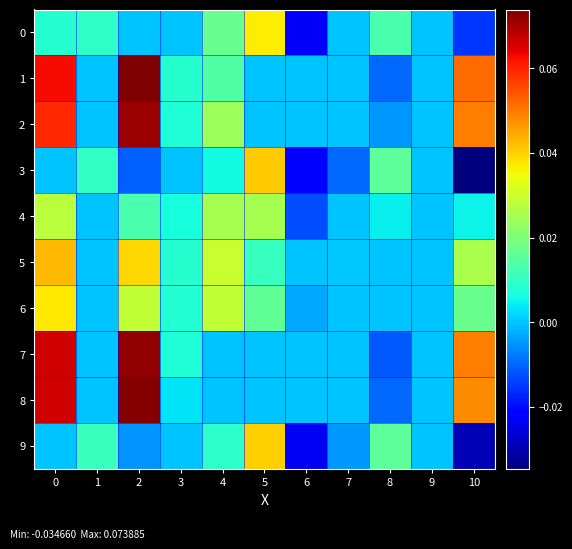

Which series has the largest range (max minus min)?

1